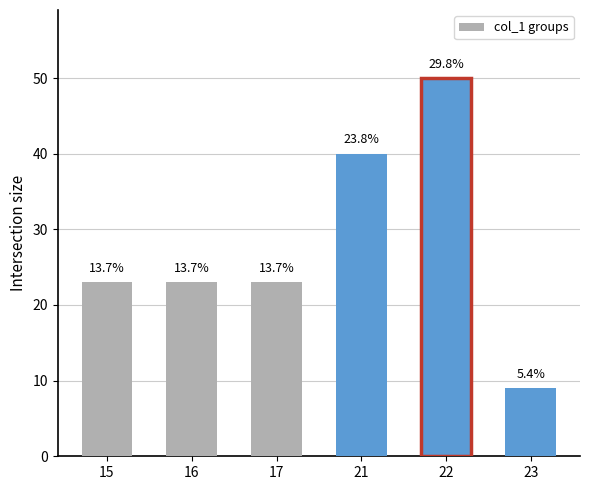

True or false: the data shows 6 at 16.

False